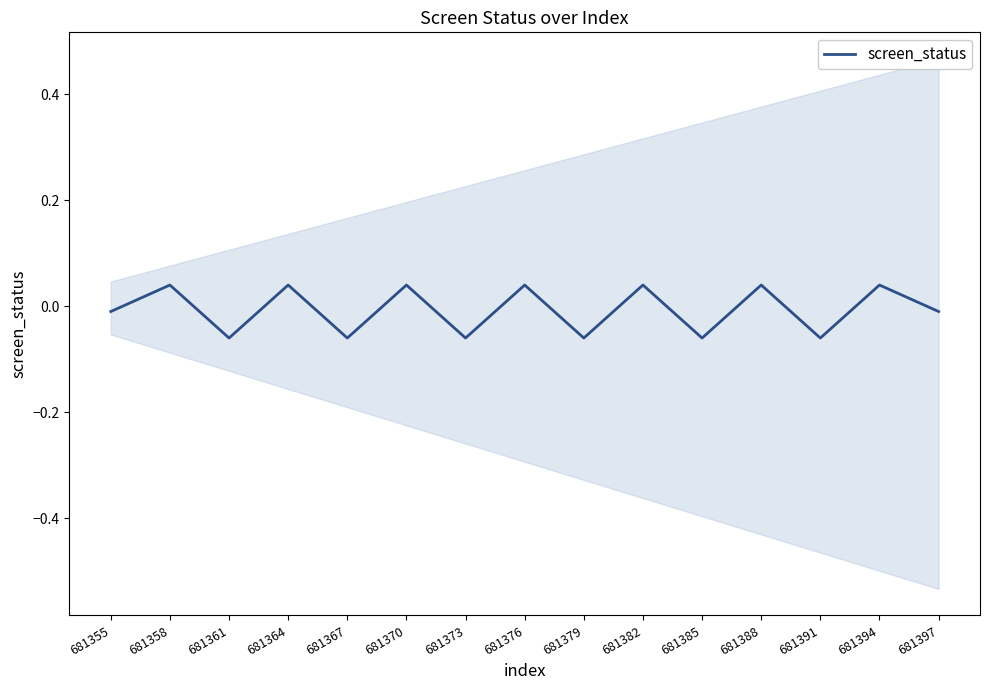

The chart shows a value of 0.0 at 681364. True or false?

True